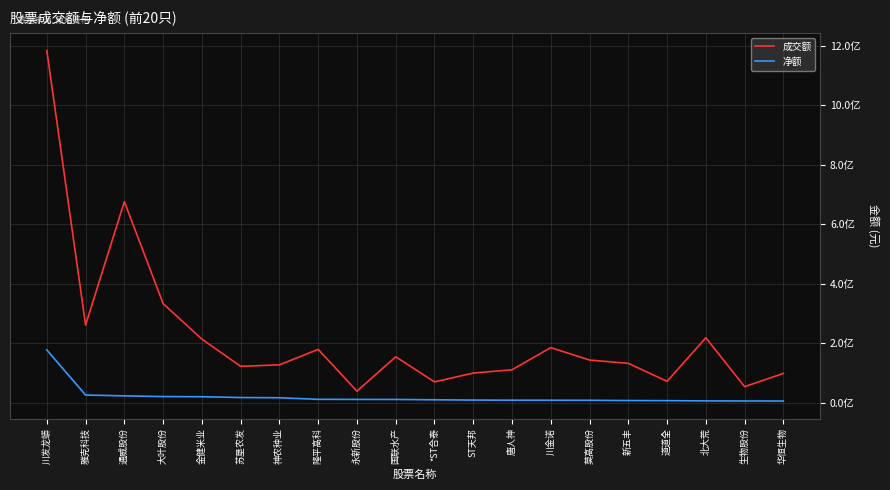

Does the chart display data point markers on the line(s)?

No